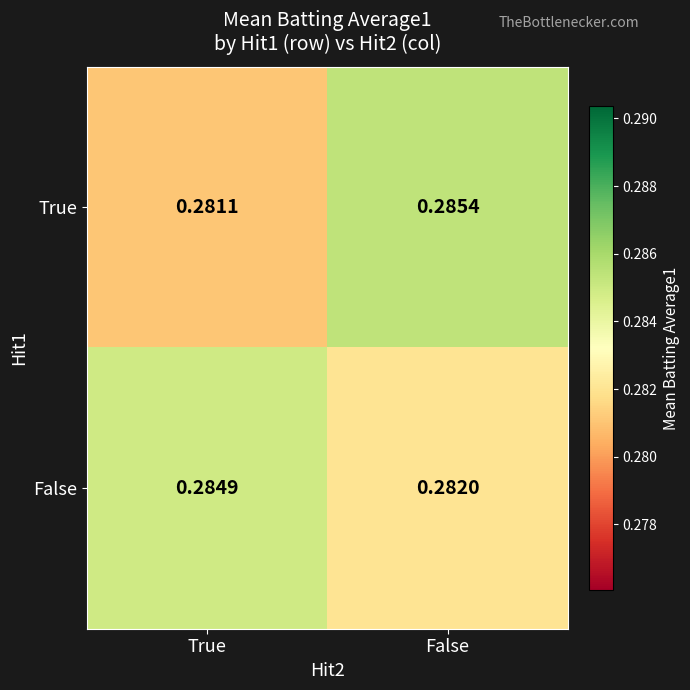

Between True and False, which series saw the biggest shift?

True